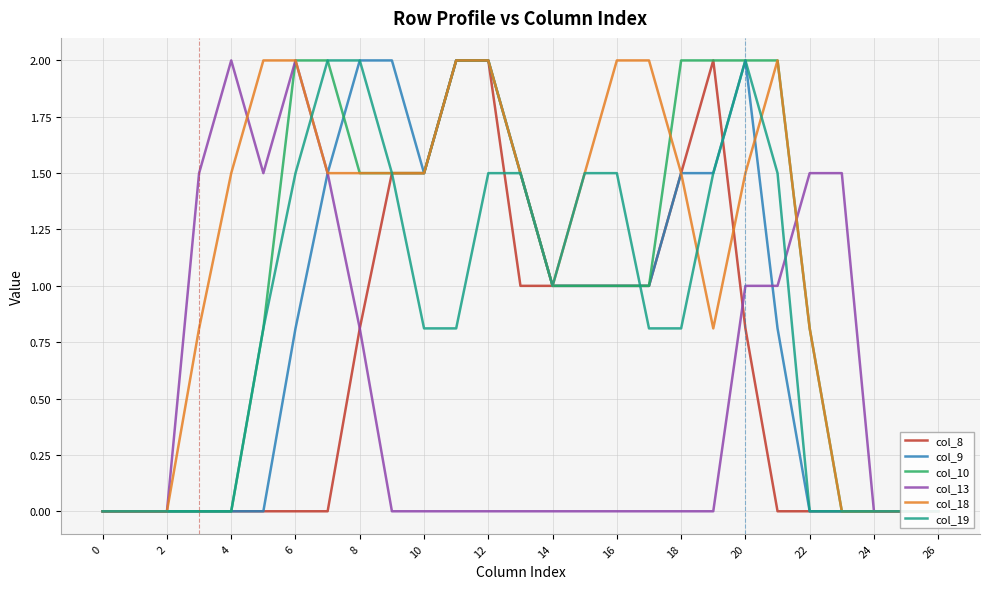

What is the label of the 27th point from the left?

26